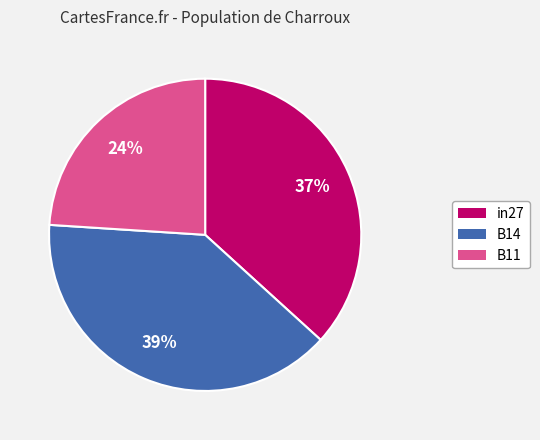

Is it true that in27 is 45% of the pie?

False